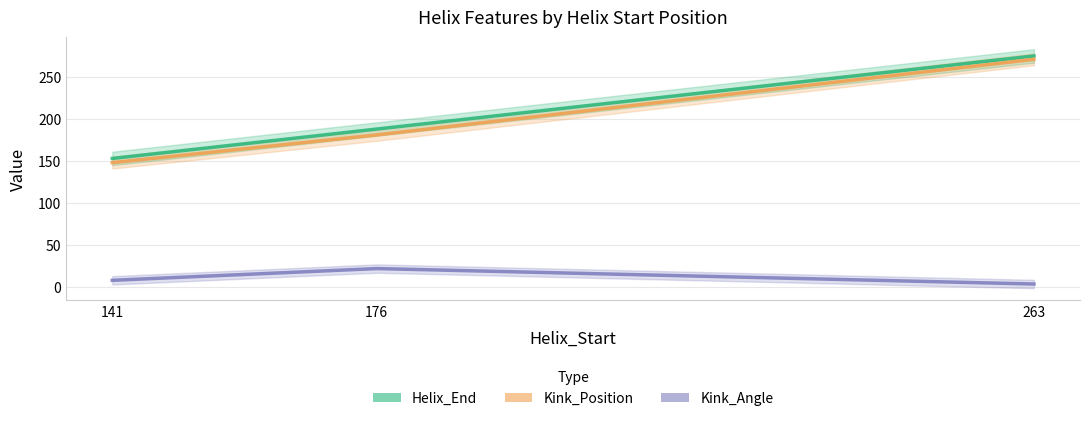

List the series in order of their peak value, highest first.

Helix_End, Kink_Position, Kink_Angle